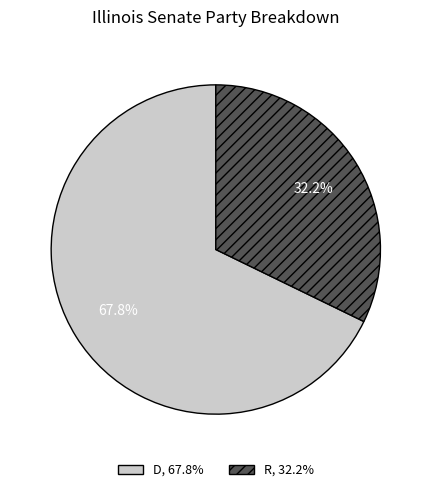

What percentage is the R slice, to the nearest percent?

32%